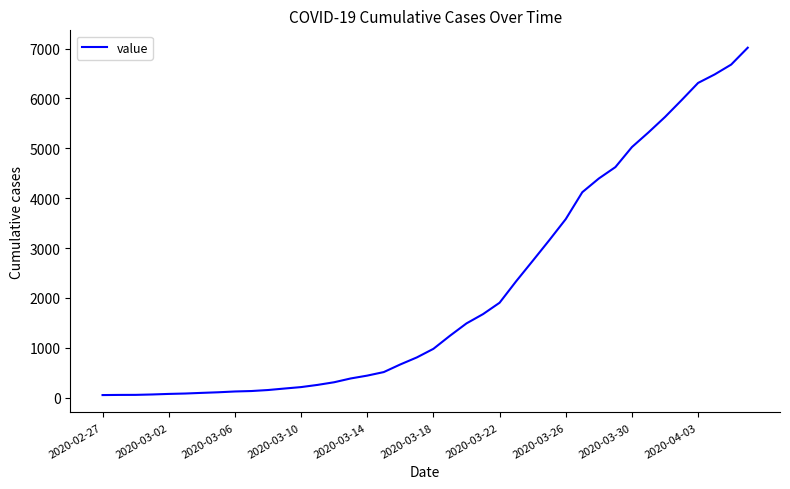

What is the greatest value displayed?

7017